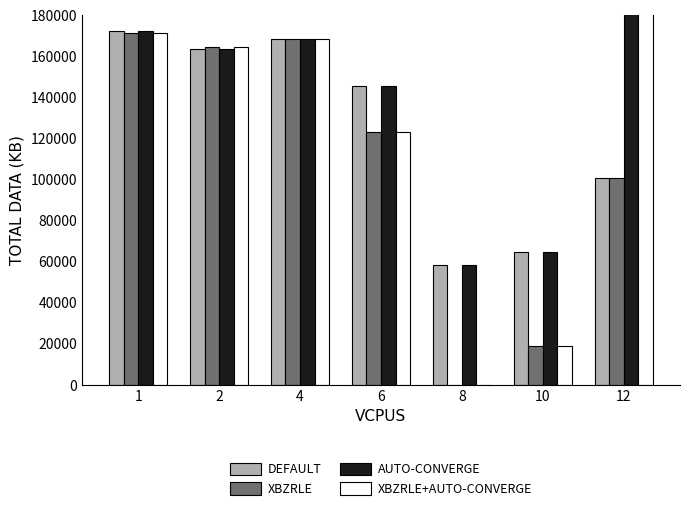

Reading left to right, extract all data points from this chart.

DEFAULT: 172268.3	163635.1	168588.5	145445.6	58442.5	64588.6	100812.6
XBZRLE: 171321.7	164629.7	168588.5	123208.3	0.0	19113.6	100812.6
AUTO-CONVERGE: 172268.3	163635.1	168588.5	145445.6	58442.5	64588.6	232817.7
XBZRLE+AUTO-CONVERGE: 171321.7	164629.7	168588.5	123208.3	0.0	19113.6	240000.0